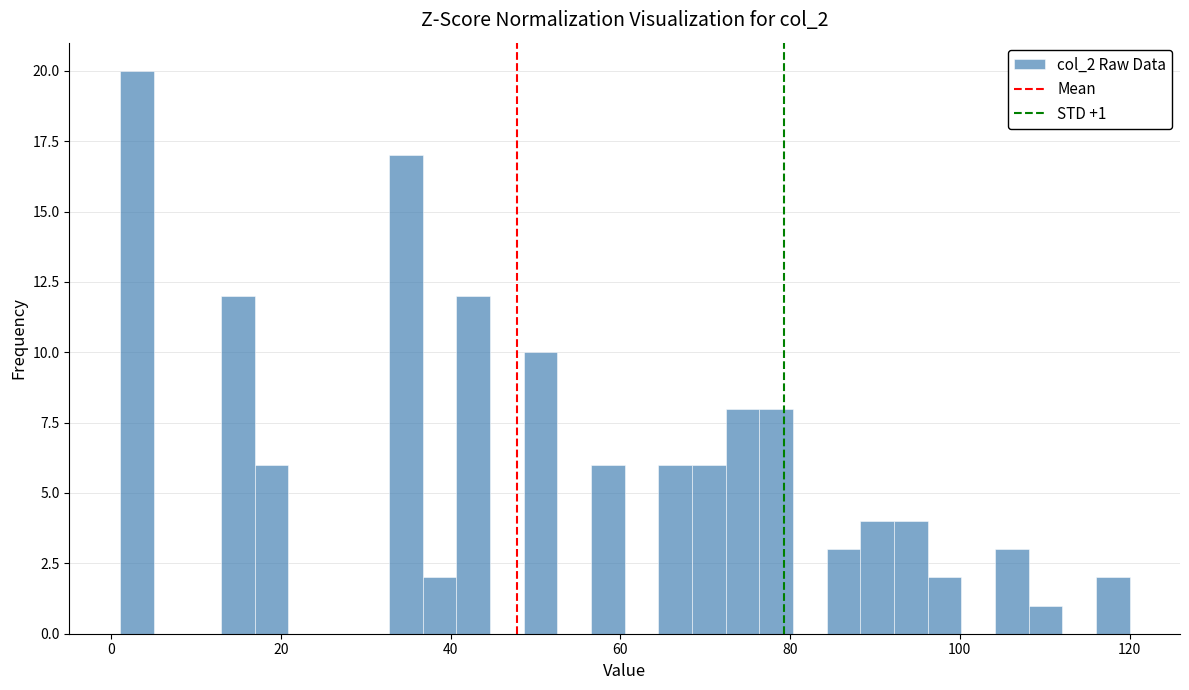

Around what value on the x-axis is the tallest bar? Give the approximate position of its centre, as read against the axis.

2